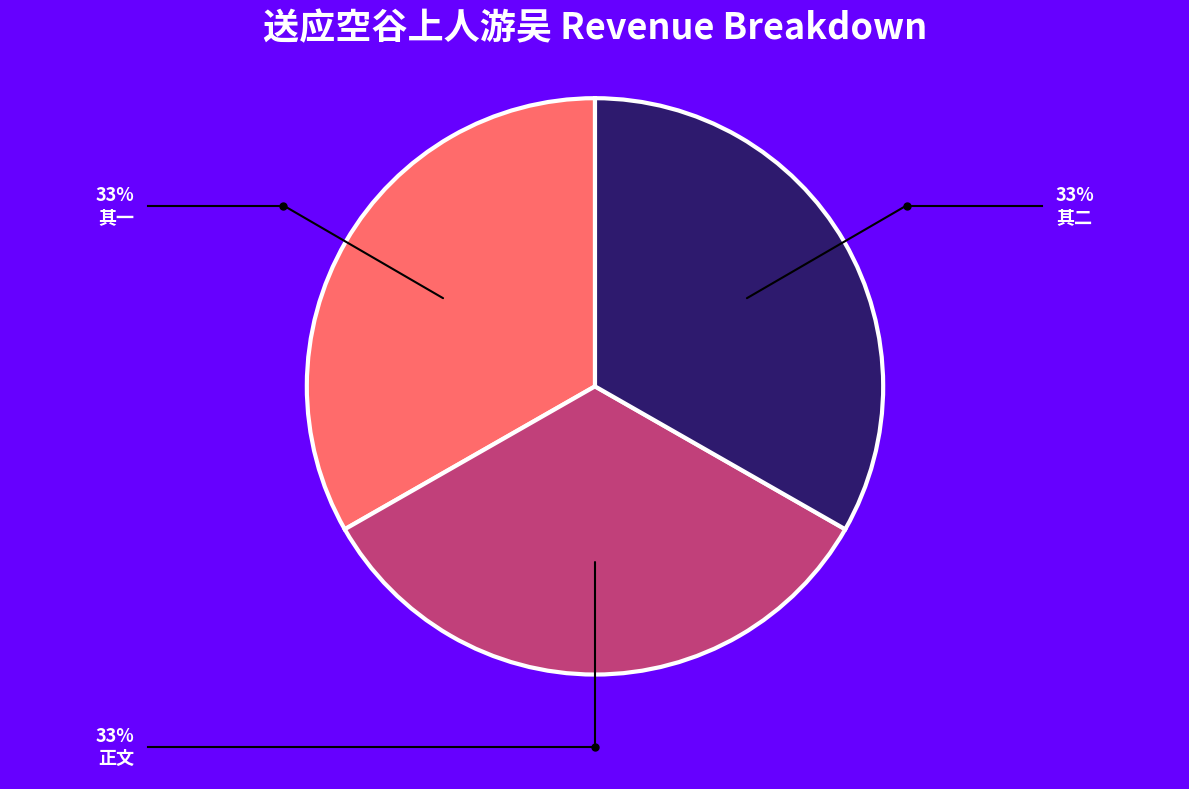

Is there any slice that represents more than half of the pie?

No